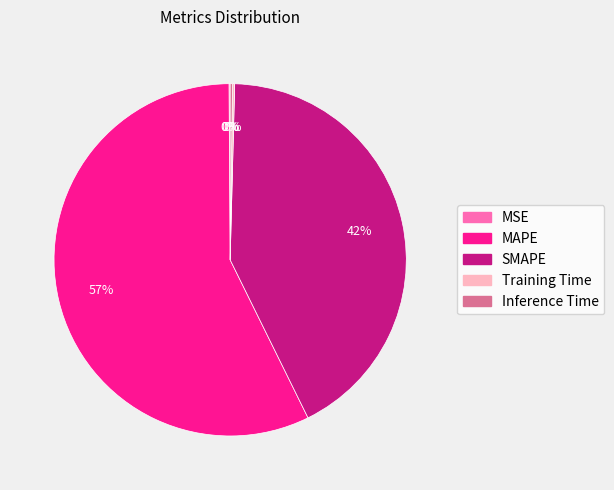

The SMAPE slice represents 42% of the pie. True or false?

True